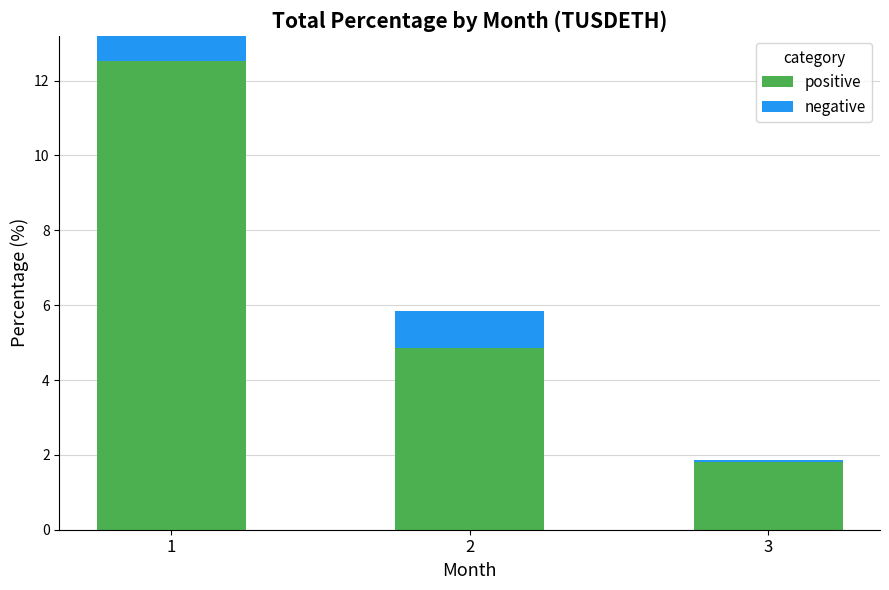

List the series in order of their overall mean, lowest first.

negative, positive